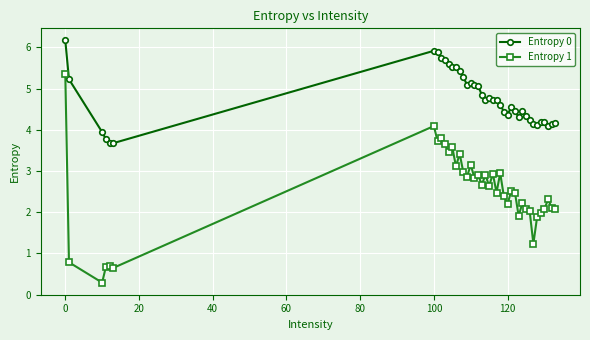

What is the difference between the maximum and minimum values in the Entropy 0 series?

2.5